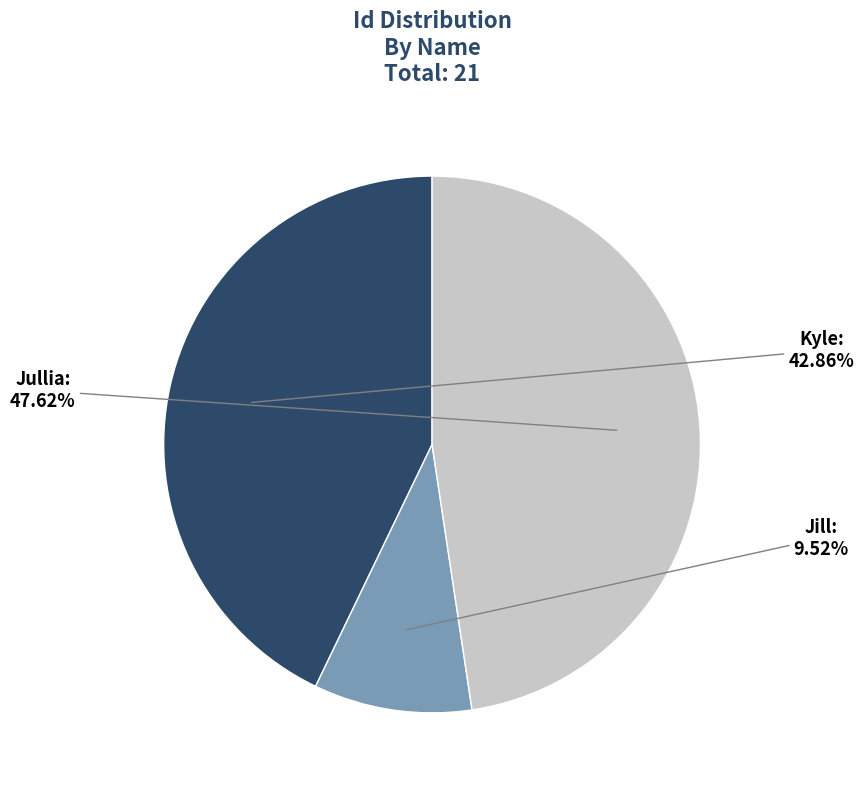

Which category has the smallest portion of the pie?

Jill